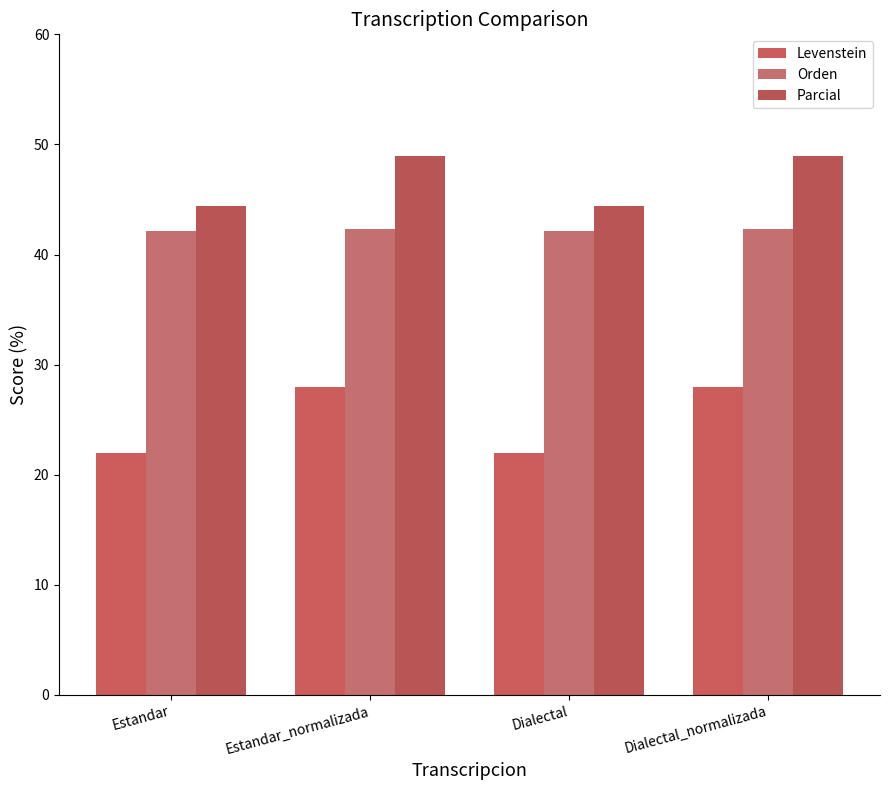

The Orden series shows 63.5 at Dialectal. True or false?

False